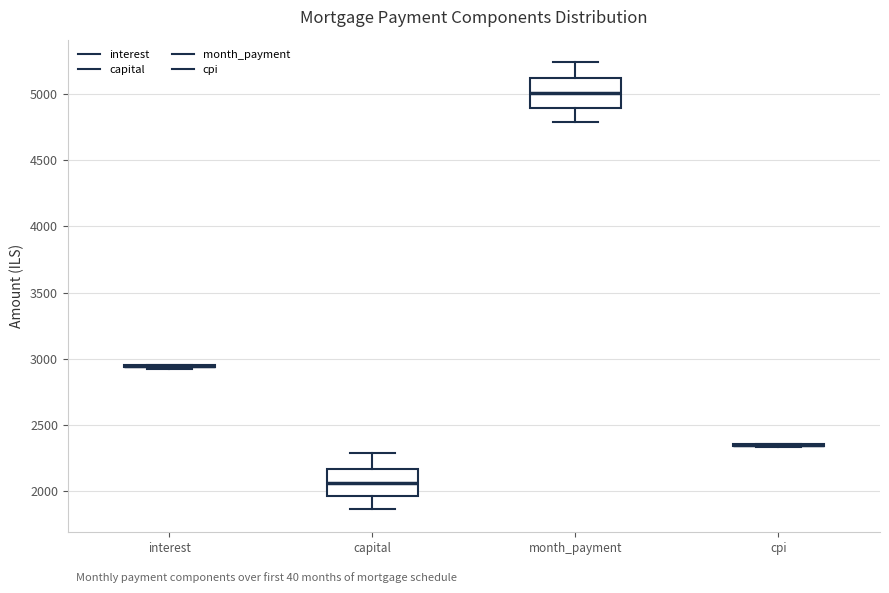

Reading left to right, read every box against the y-axis: the position of its median line, the range the box covers, and the ends of its whiskers. The values are not printed on the chart, so give them approximately, as read against the axis.

interest: box collapsed to a line at 2950, whiskers 2900 to 2950
capital: median 2050, box 1950 to 2150, whiskers 1850 to 2300
month_payment: median 5000, box 4900 to 5100, whiskers 4800 to 5250
cpi: box collapsed to a line at 2350, whiskers 2350 to 2350